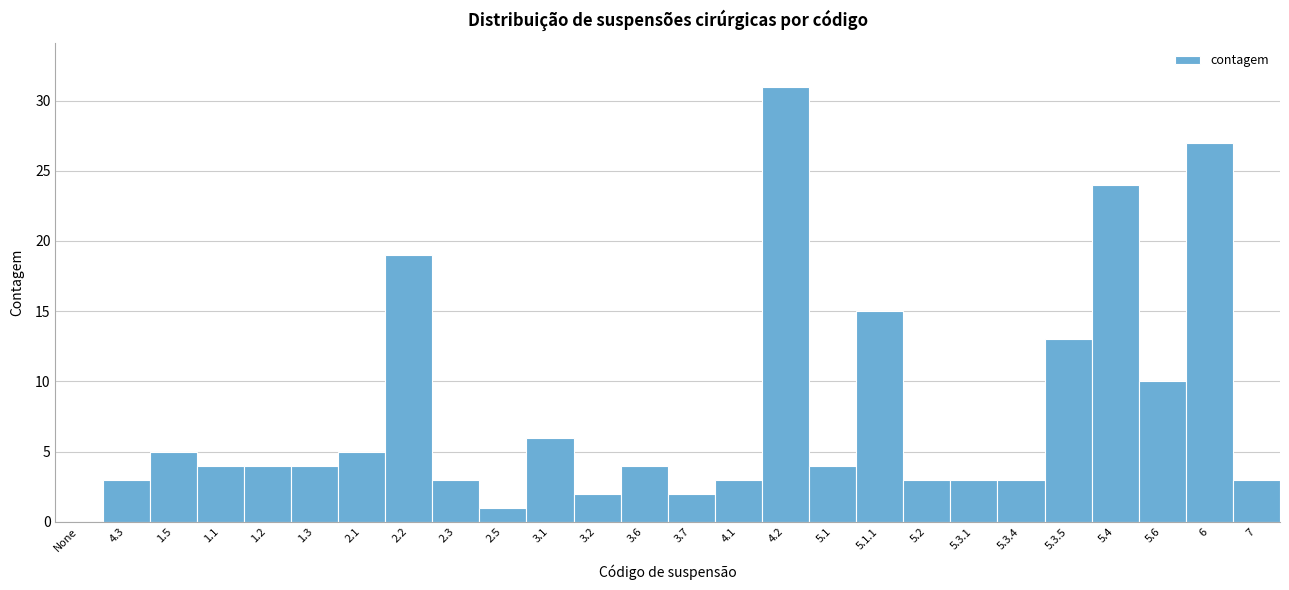

Reading left to right, transcribe all the data shown in this chart.

None=0	4.3=3	1.5=5	1.1=4	1.2=4	1.3=4	2.1=5	2.2=19	2.3=3	2.5=1	3.1=6	3.2=2	3.6=4	3.7=2	4.1=3	4.2=31	5.1=4	5.1.1=15	5.2=3	5.3.1=3	5.3.4=3	5.3.5=13	5.4=24	5.6=10	6=27	7=3